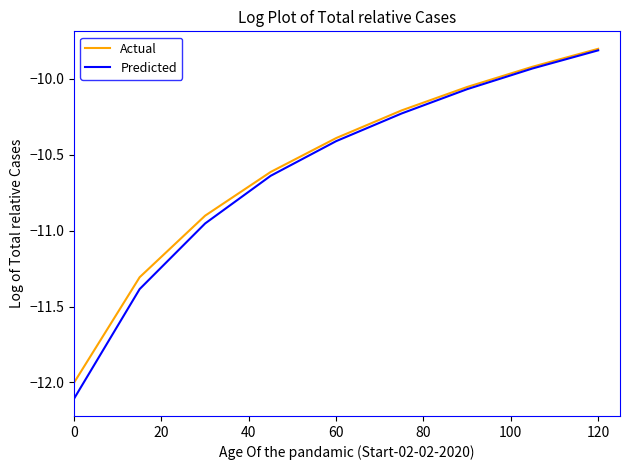

What is the minimum value for Predicted?

-12.1